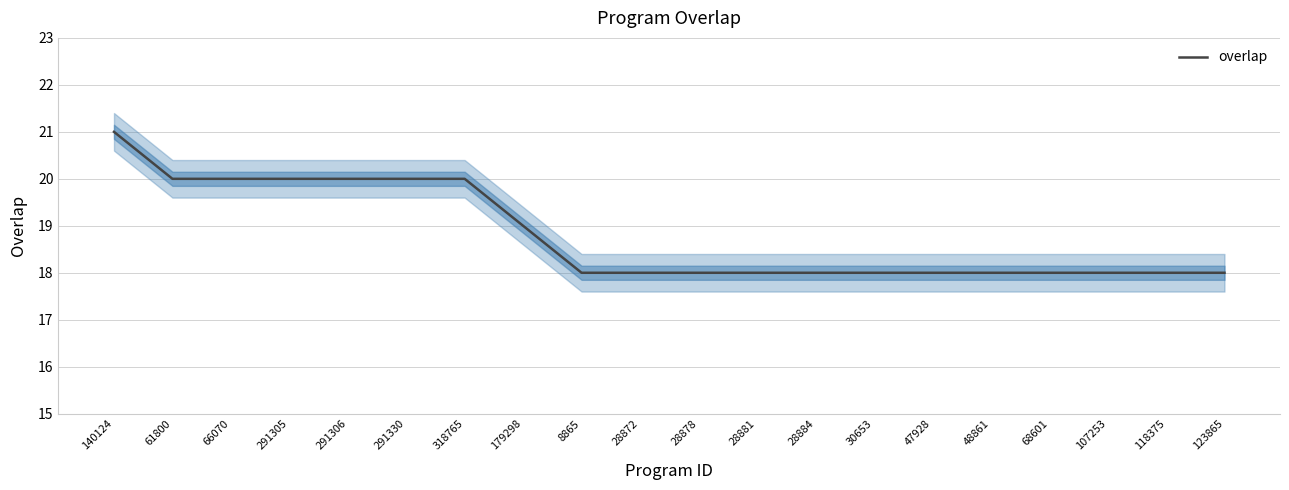

What is the label of the 13th point from the right?

179298